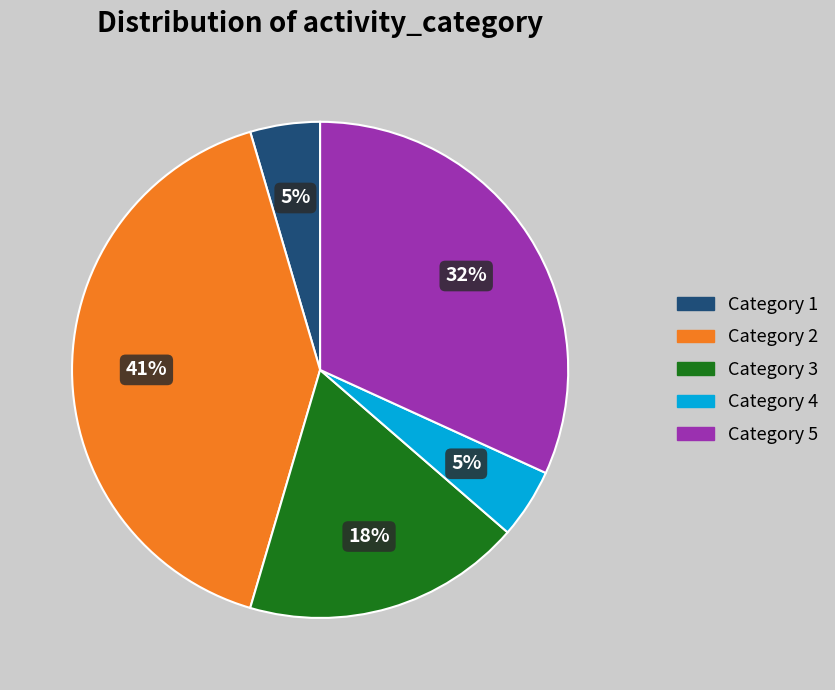

To the nearest percent, what is the average slice percentage?

20%